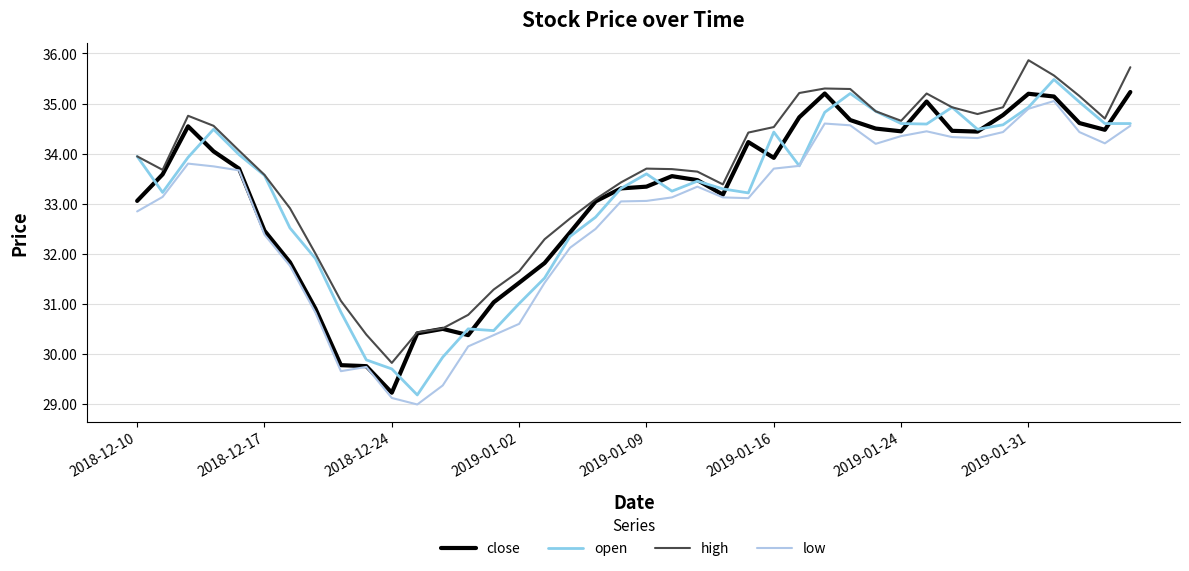

What is the maximum value shown in the chart?

35.9